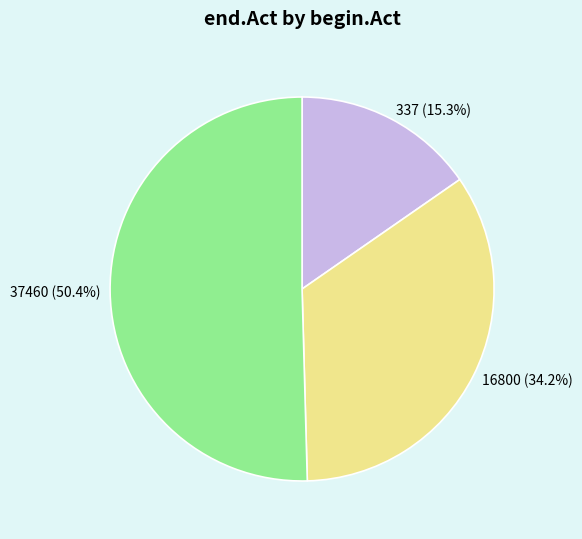

Combined, what portion of the pie is 337 and 37460?

65.8%